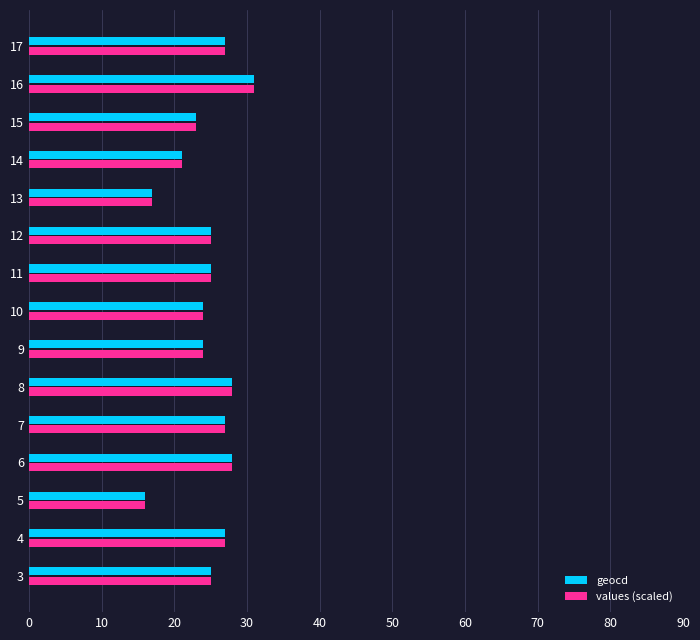

The value of values (scaled) at 8 is 48. True or false?

False